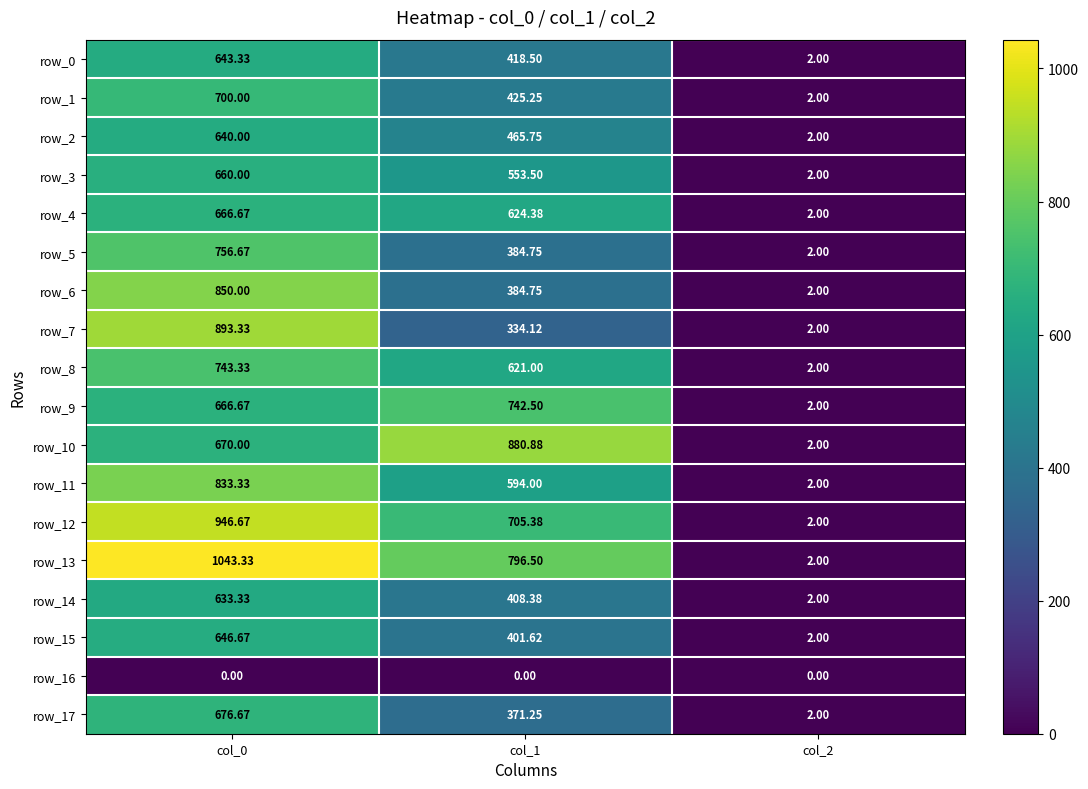

Where does the row_12 series first go above 705?

col_0